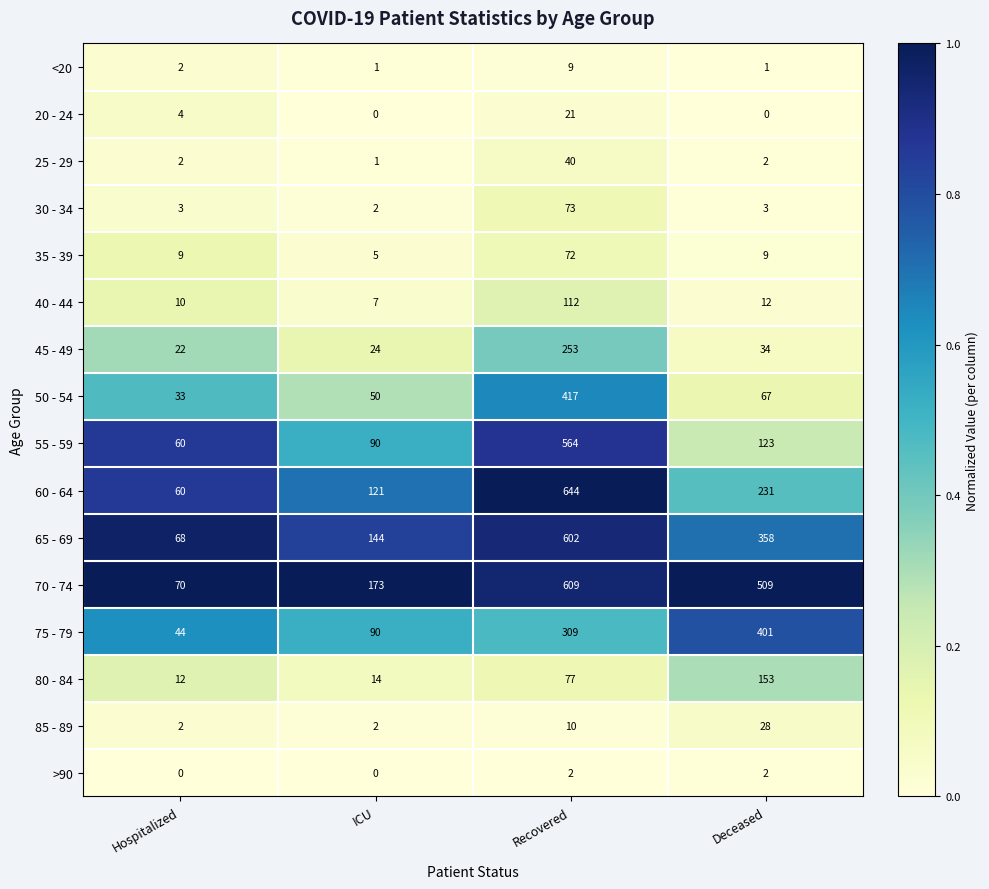

List the series in order of their peak value, highest first.

60 - 64, 70 - 74, 65 - 69, 55 - 59, 50 - 54, 75 - 79, 45 - 49, 80 - 84, 40 - 44, 30 - 34, 35 - 39, 25 - 29, 85 - 89, 20 - 24, <20, >90